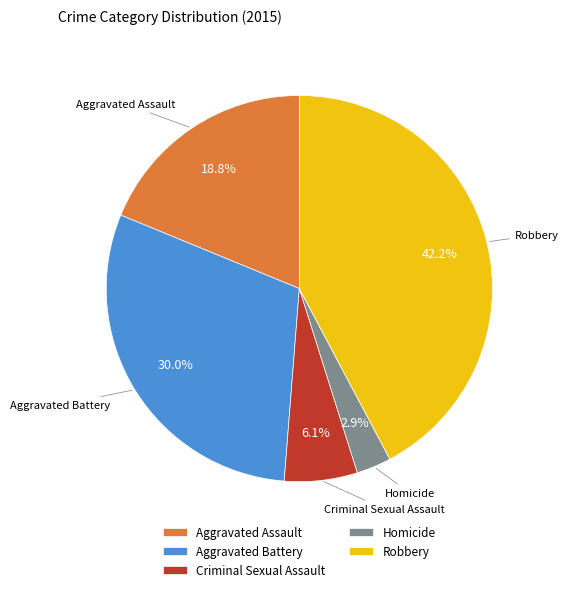

What is the smallest slice in the pie chart?

Homicide